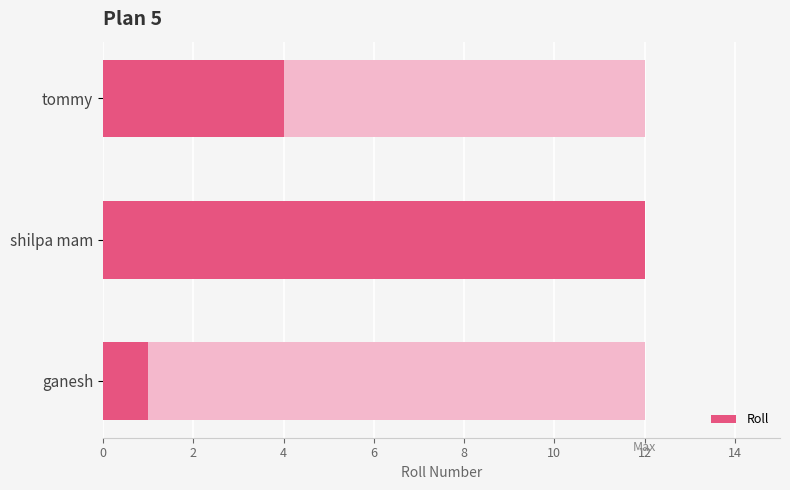

What is the difference between the maximum and minimum values?

11